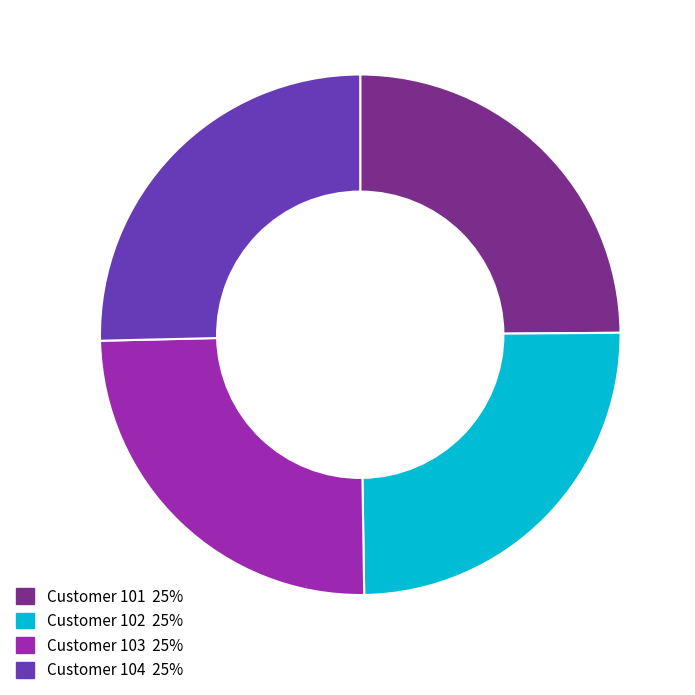

Count the number of slices in the pie.

4